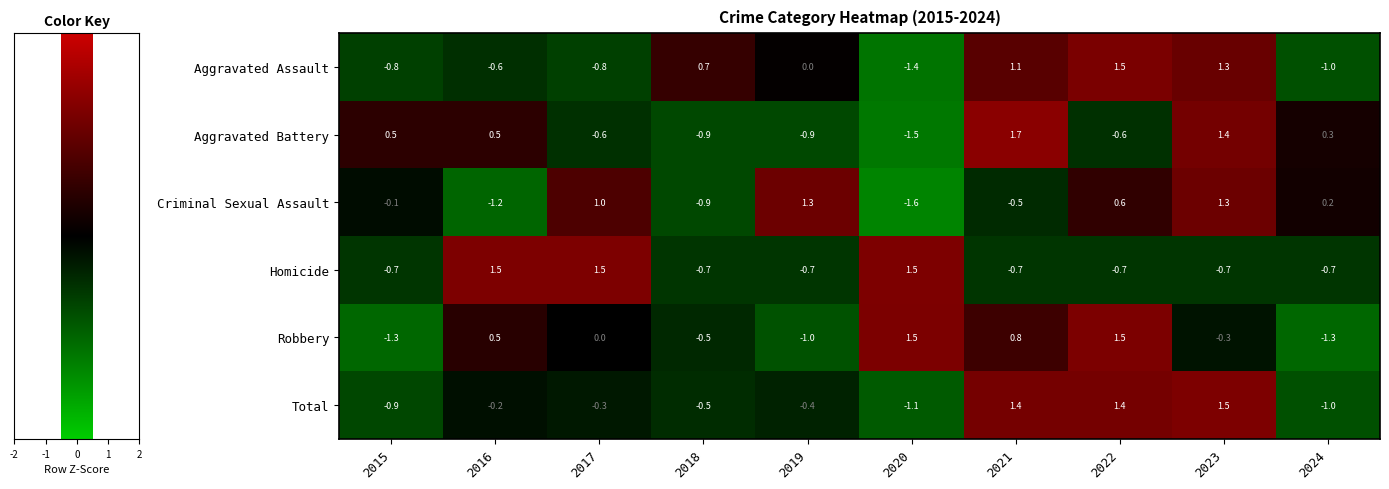

What is the difference between the highest and lowest values at 2016?

2.7